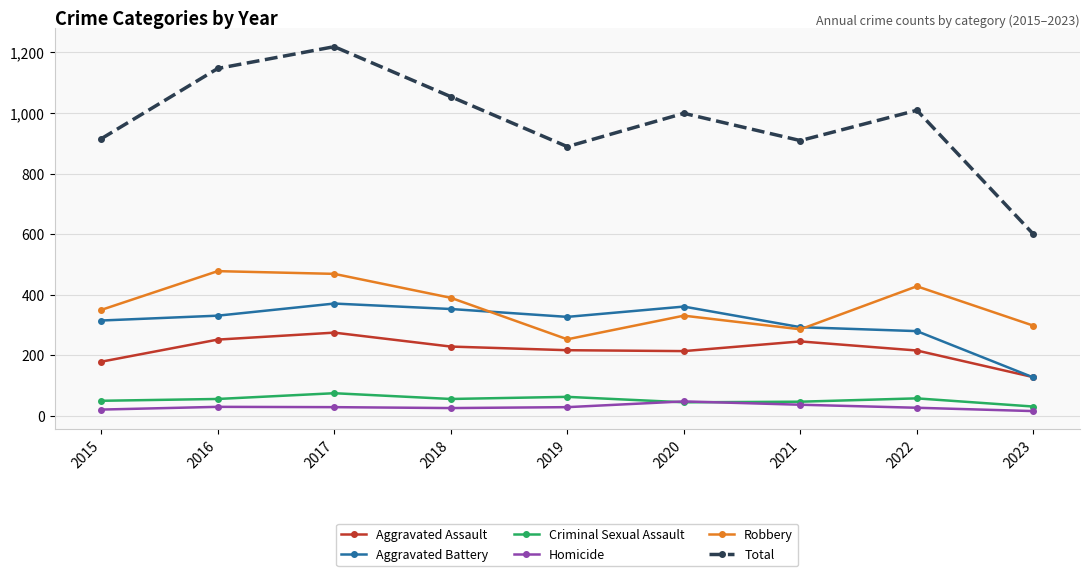

In Aggravated Assault, how many points are higher than both neighbors (excluding endpoints)?

2